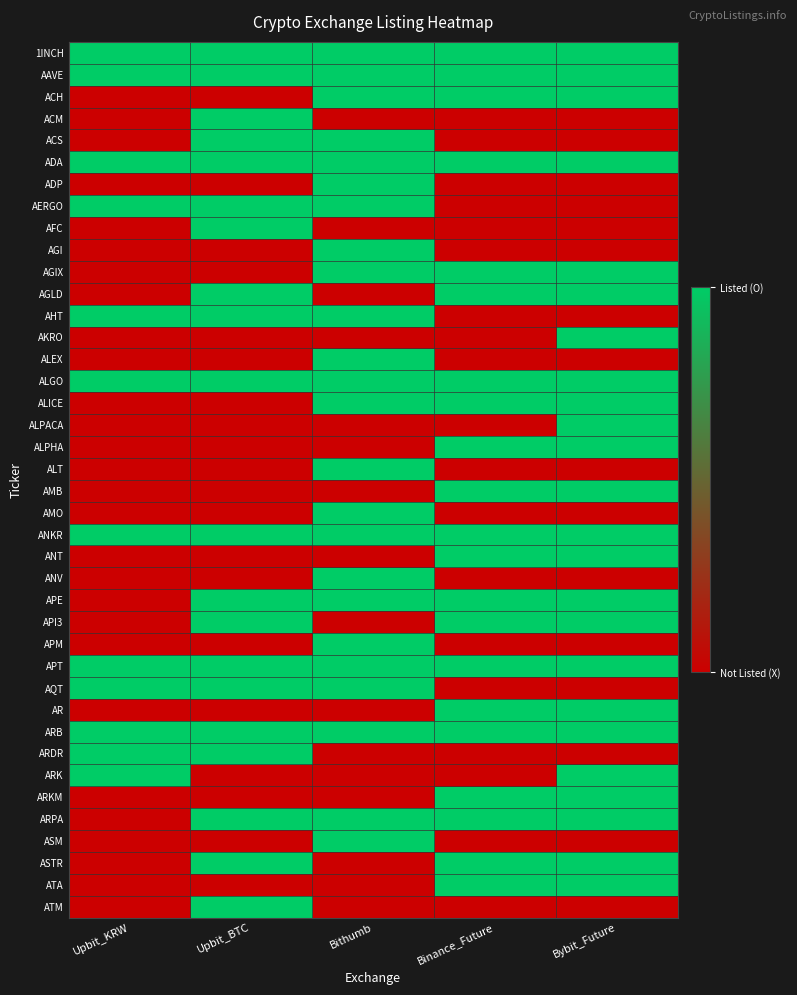

Reading right to left, transcribe all the data shown in this chart.

1INCH: Bybit_Future=1	Binance_Future=1	Bithumb=1	Upbit_BTC=1	Upbit_KRW=1
AAVE: Bybit_Future=1	Binance_Future=1	Bithumb=1	Upbit_BTC=1	Upbit_KRW=1
ACH: Bybit_Future=1	Binance_Future=1	Bithumb=1	Upbit_BTC=0	Upbit_KRW=0
ACM: Bybit_Future=0	Binance_Future=0	Bithumb=0	Upbit_BTC=1	Upbit_KRW=0
ACS: Bybit_Future=0	Binance_Future=0	Bithumb=1	Upbit_BTC=1	Upbit_KRW=0
ADA: Bybit_Future=1	Binance_Future=1	Bithumb=1	Upbit_BTC=1	Upbit_KRW=1
ADP: Bybit_Future=0	Binance_Future=0	Bithumb=1	Upbit_BTC=0	Upbit_KRW=0
AERGO: Bybit_Future=0	Binance_Future=0	Bithumb=1	Upbit_BTC=1	Upbit_KRW=1
AFC: Bybit_Future=0	Binance_Future=0	Bithumb=0	Upbit_BTC=1	Upbit_KRW=0
AGI: Bybit_Future=0	Binance_Future=0	Bithumb=1	Upbit_BTC=0	Upbit_KRW=0
AGIX: Bybit_Future=1	Binance_Future=1	Bithumb=1	Upbit_BTC=0	Upbit_KRW=0
AGLD: Bybit_Future=1	Binance_Future=1	Bithumb=0	Upbit_BTC=1	Upbit_KRW=0
AHT: Bybit_Future=0	Binance_Future=0	Bithumb=1	Upbit_BTC=1	Upbit_KRW=1
AKRO: Bybit_Future=1	Binance_Future=0	Bithumb=0	Upbit_BTC=0	Upbit_KRW=0
ALEX: Bybit_Future=0	Binance_Future=0	Bithumb=1	Upbit_BTC=0	Upbit_KRW=0
ALGO: Bybit_Future=1	Binance_Future=1	Bithumb=1	Upbit_BTC=1	Upbit_KRW=1
ALICE: Bybit_Future=1	Binance_Future=1	Bithumb=1	Upbit_BTC=0	Upbit_KRW=0
ALPACA: Bybit_Future=1	Binance_Future=0	Bithumb=0	Upbit_BTC=0	Upbit_KRW=0
ALPHA: Bybit_Future=1	Binance_Future=1	Bithumb=0	Upbit_BTC=0	Upbit_KRW=0
ALT: Bybit_Future=0	Binance_Future=0	Bithumb=1	Upbit_BTC=0	Upbit_KRW=0
AMB: Bybit_Future=1	Binance_Future=1	Bithumb=0	Upbit_BTC=0	Upbit_KRW=0
AMO: Bybit_Future=0	Binance_Future=0	Bithumb=1	Upbit_BTC=0	Upbit_KRW=0
ANKR: Bybit_Future=1	Binance_Future=1	Bithumb=1	Upbit_BTC=1	Upbit_KRW=1
ANT: Bybit_Future=1	Binance_Future=1	Bithumb=0	Upbit_BTC=0	Upbit_KRW=0
ANV: Bybit_Future=0	Binance_Future=0	Bithumb=1	Upbit_BTC=0	Upbit_KRW=0
APE: Bybit_Future=1	Binance_Future=1	Bithumb=1	Upbit_BTC=1	Upbit_KRW=0
API3: Bybit_Future=1	Binance_Future=1	Bithumb=0	Upbit_BTC=1	Upbit_KRW=0
APM: Bybit_Future=0	Binance_Future=0	Bithumb=1	Upbit_BTC=0	Upbit_KRW=0
APT: Bybit_Future=1	Binance_Future=1	Bithumb=1	Upbit_BTC=1	Upbit_KRW=1
AQT: Bybit_Future=0	Binance_Future=0	Bithumb=1	Upbit_BTC=1	Upbit_KRW=1
AR: Bybit_Future=1	Binance_Future=1	Bithumb=0	Upbit_BTC=0	Upbit_KRW=0
ARB: Bybit_Future=1	Binance_Future=1	Bithumb=1	Upbit_BTC=1	Upbit_KRW=1
ARDR: Bybit_Future=0	Binance_Future=0	Bithumb=0	Upbit_BTC=1	Upbit_KRW=1
ARK: Bybit_Future=1	Binance_Future=0	Bithumb=0	Upbit_BTC=0	Upbit_KRW=1
ARKM: Bybit_Future=1	Binance_Future=1	Bithumb=0	Upbit_BTC=0	Upbit_KRW=0
ARPA: Bybit_Future=1	Binance_Future=1	Bithumb=1	Upbit_BTC=1	Upbit_KRW=0
ASM: Bybit_Future=0	Binance_Future=0	Bithumb=1	Upbit_BTC=0	Upbit_KRW=0
ASTR: Bybit_Future=1	Binance_Future=1	Bithumb=0	Upbit_BTC=1	Upbit_KRW=0
ATA: Bybit_Future=1	Binance_Future=1	Bithumb=0	Upbit_BTC=0	Upbit_KRW=0
ATM: Bybit_Future=0	Binance_Future=0	Bithumb=0	Upbit_BTC=1	Upbit_KRW=0